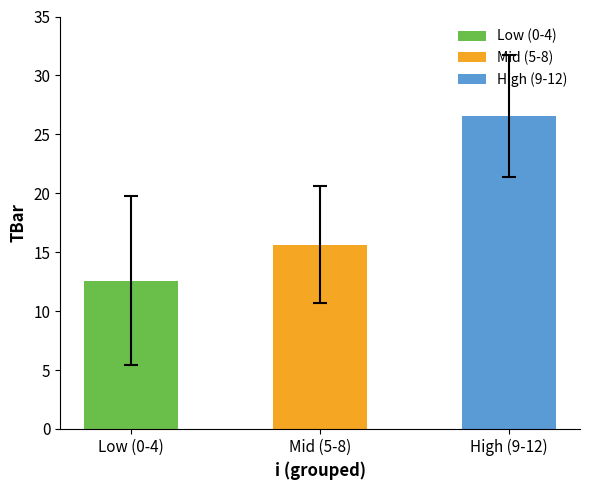

Reading left to right, list all the values displayed in this chart.

12.6	15.6	26.6